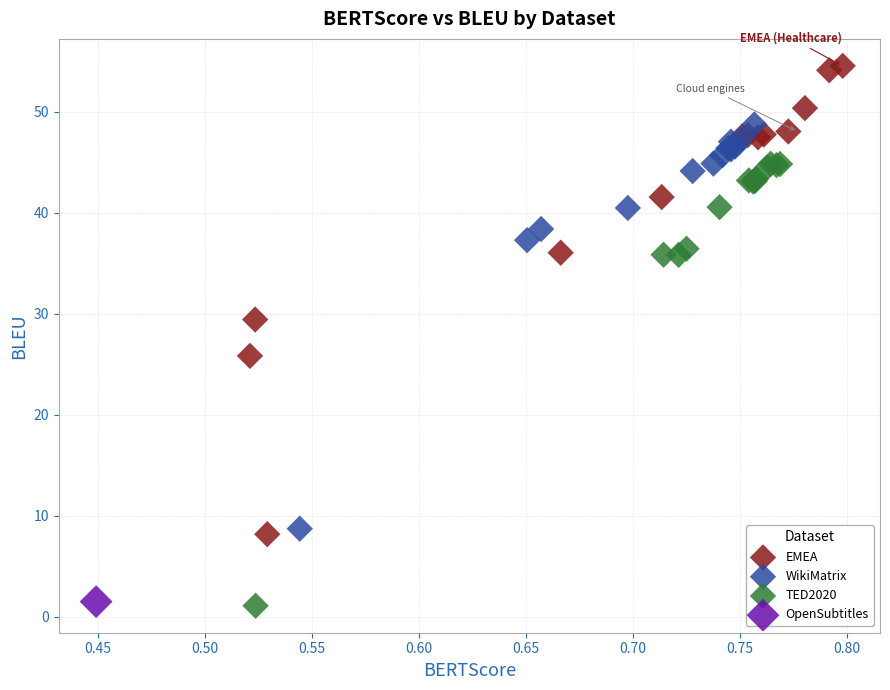

What are all the series names shown in the legend?

EMEA, WikiMatrix, TED2020, OpenSubtitles